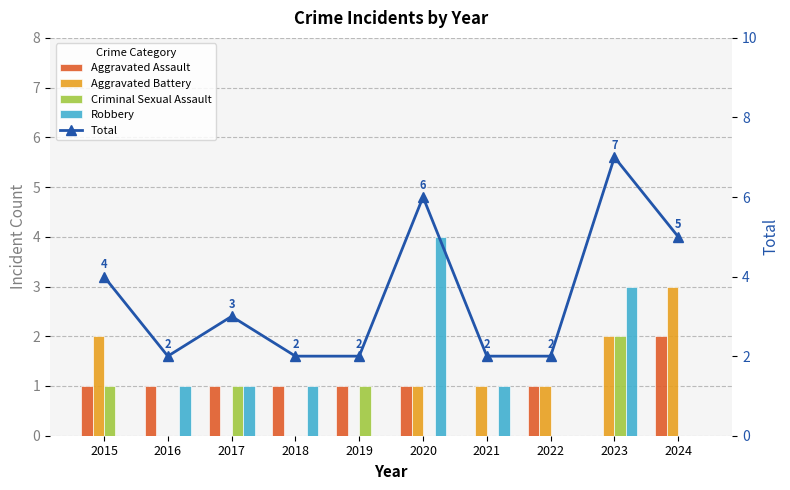

What is the difference between the second highest and second lowest values in the Aggravated Battery series?

2